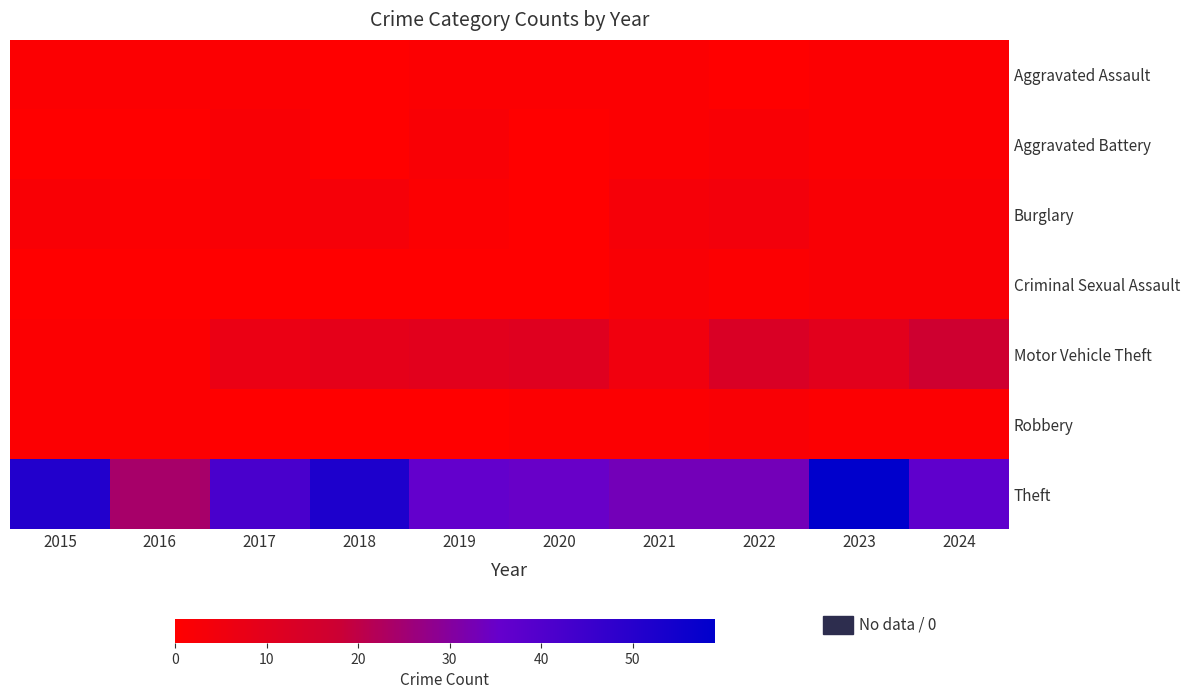

Which category has the highest value across all series?

2023